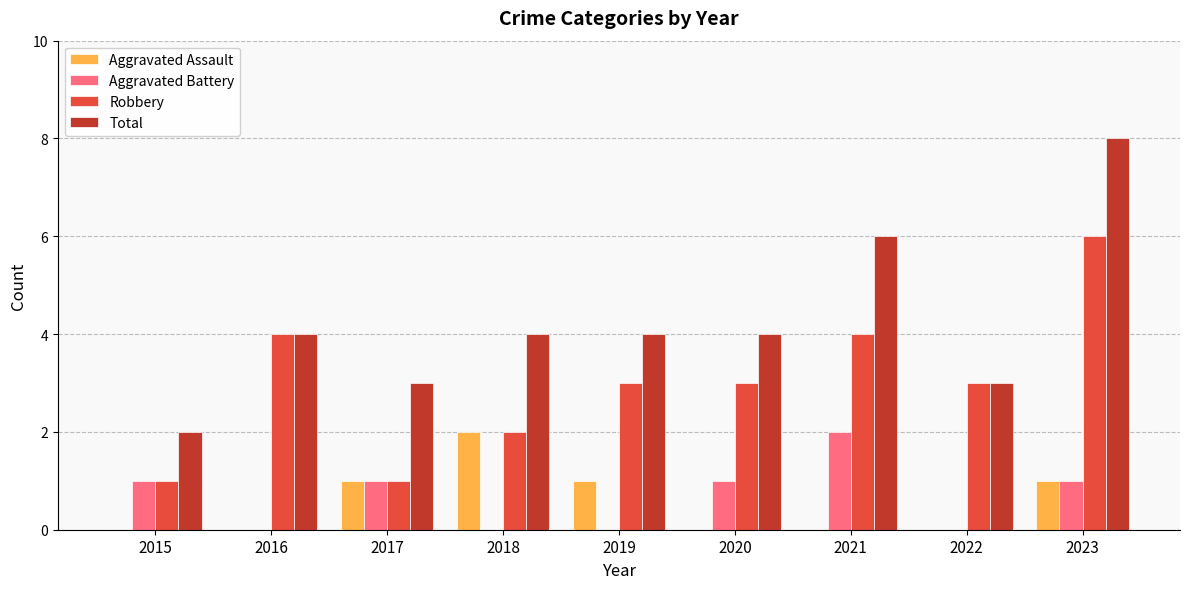

Read the Total value at 2015.

2